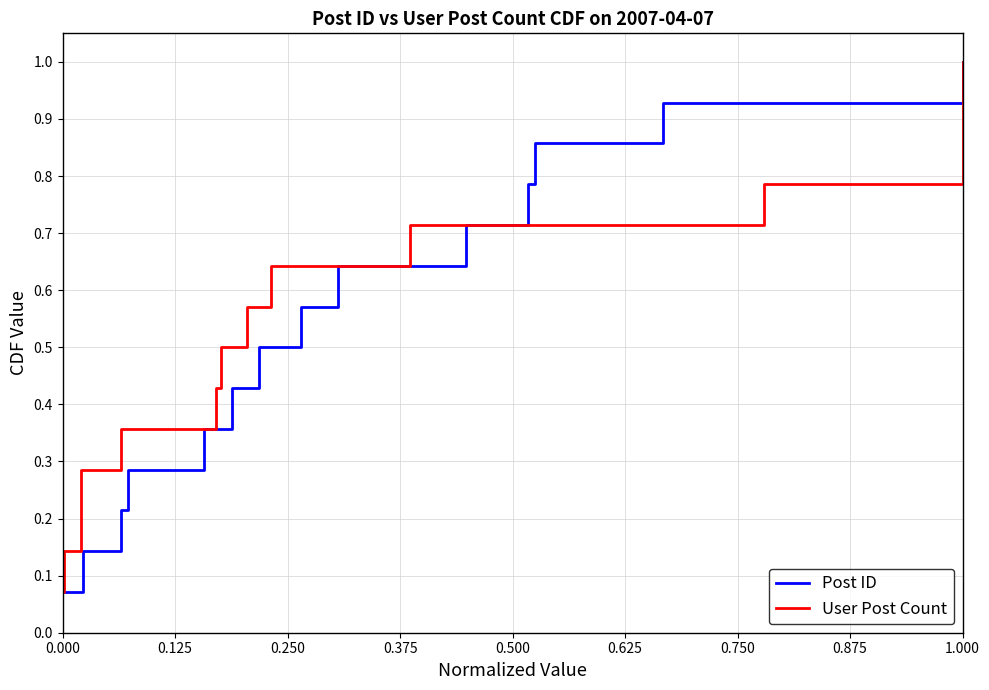

What is the highest value of the Post ID series?

1.0